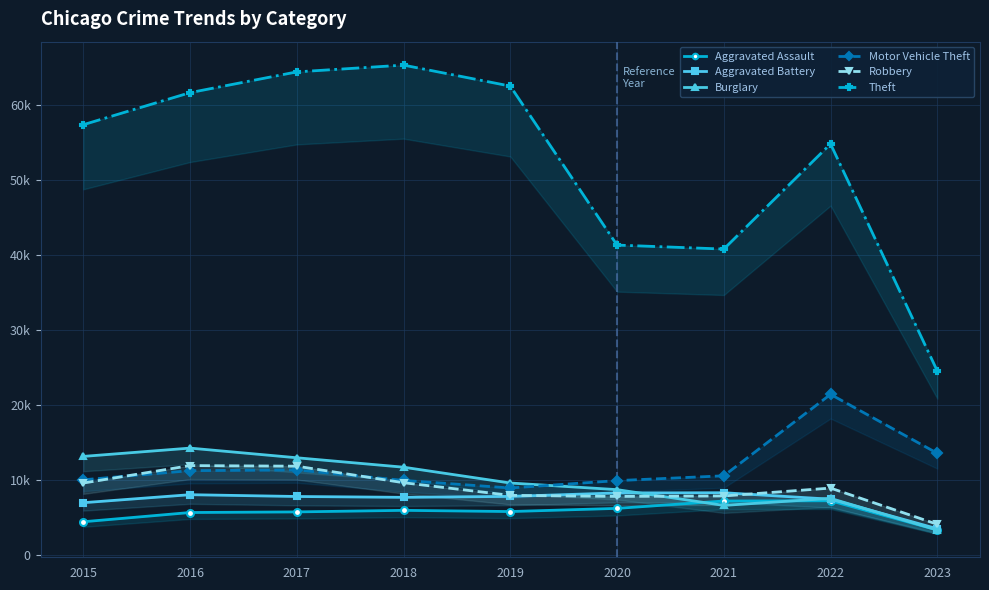

What is the average value of the Aggravated Assault series?

5777